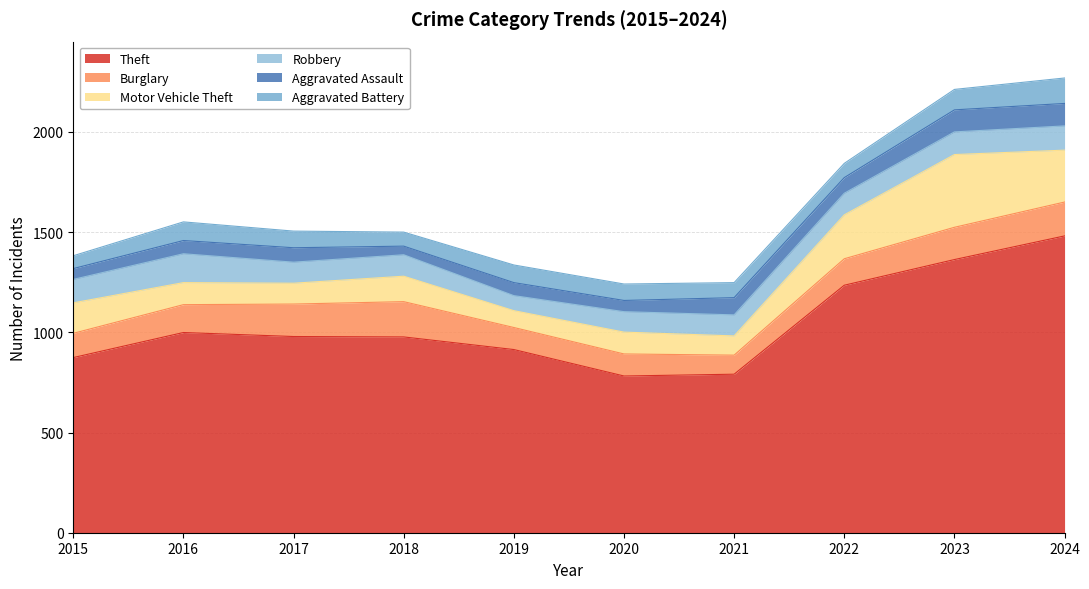

What is the maximum value shown in the chart?

1481